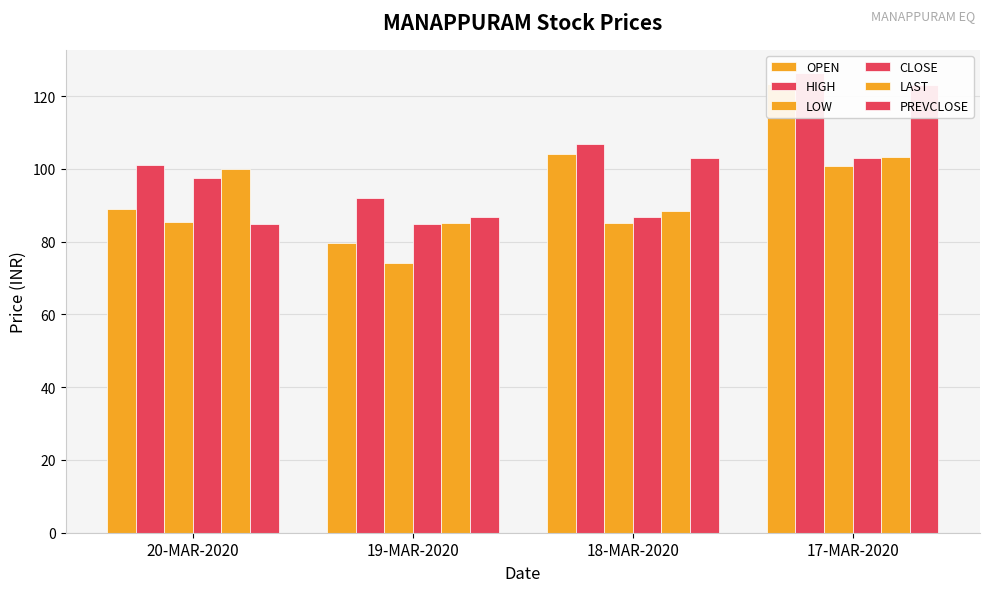

Which category has the lowest value in the LAST series?

19-MAR-2020